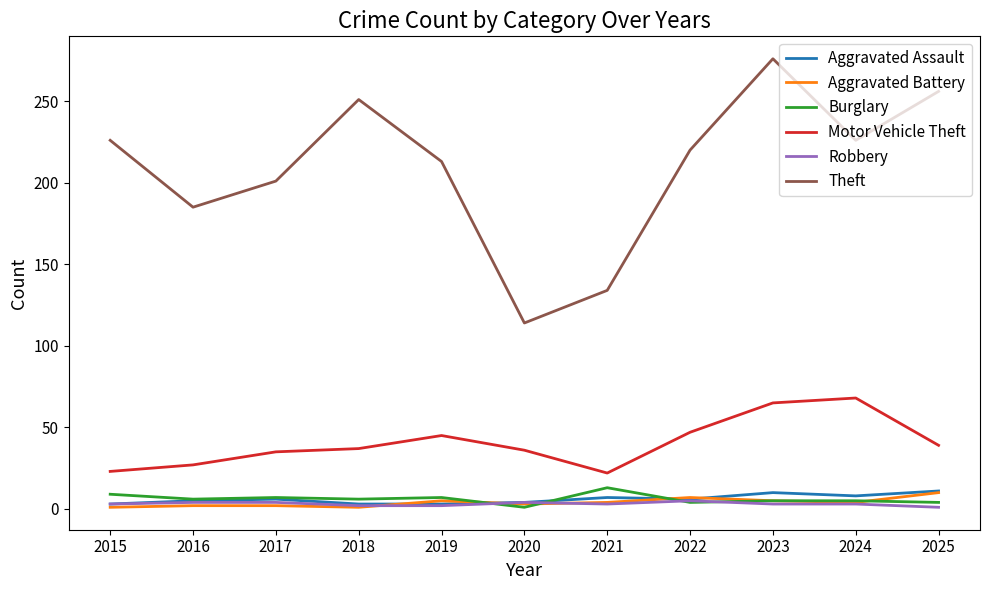

True or false: Theft and Burglary intersect in this chart.

False